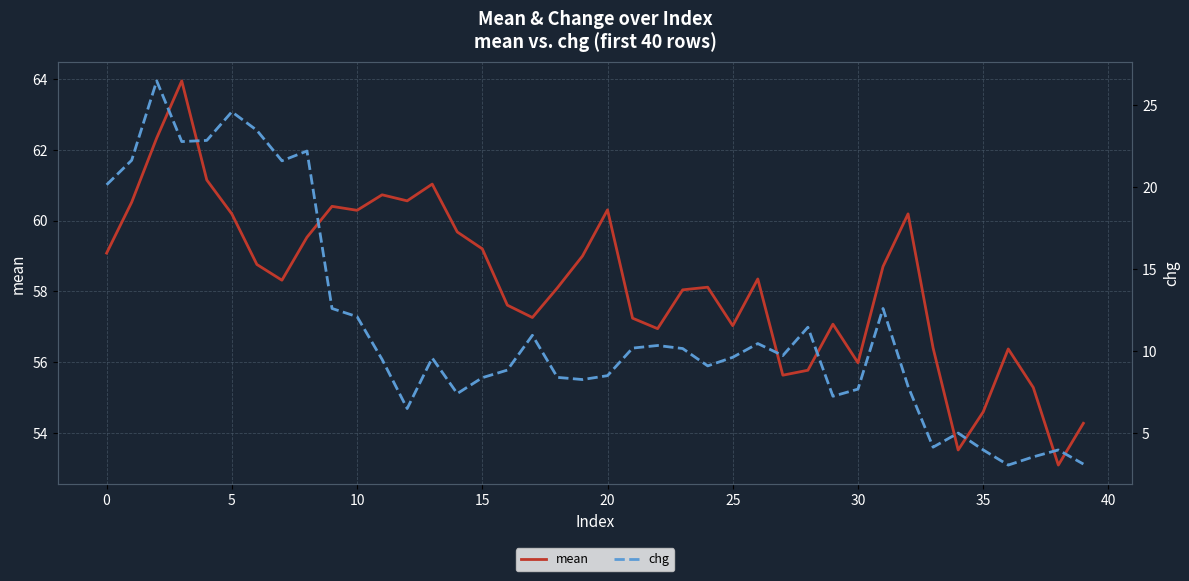

How many values in the chg series are below 9?

17